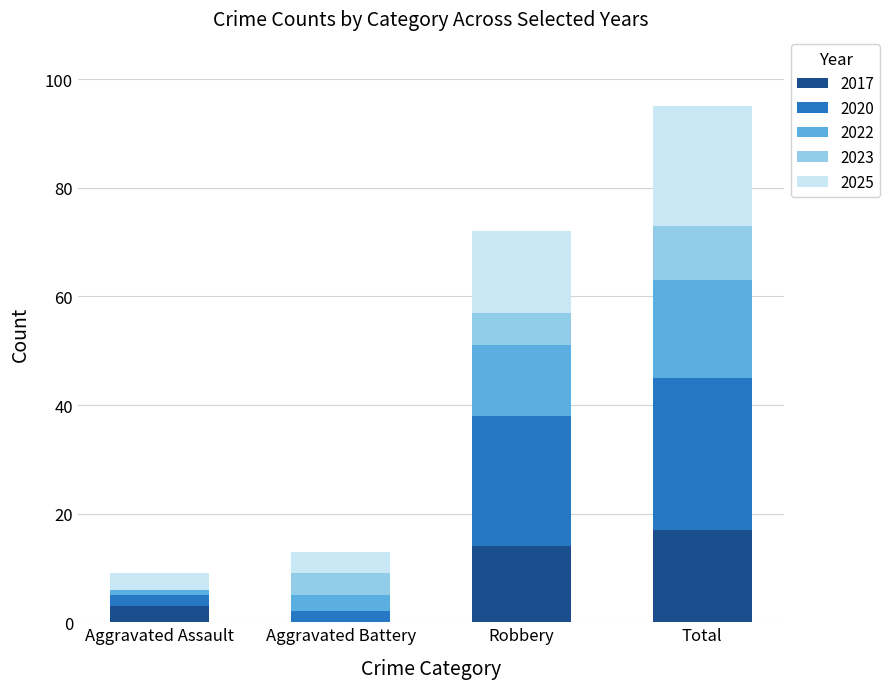

At which category is the sum across all series the highest?

Total